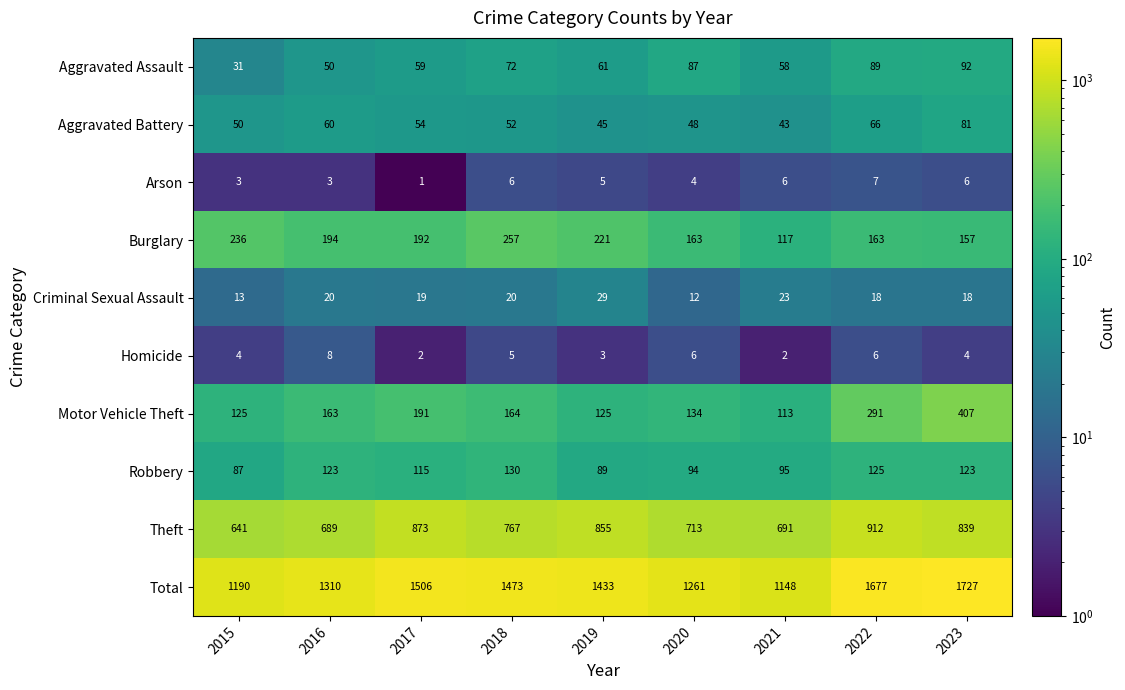

At which label does Theft reach its minimum?

2015